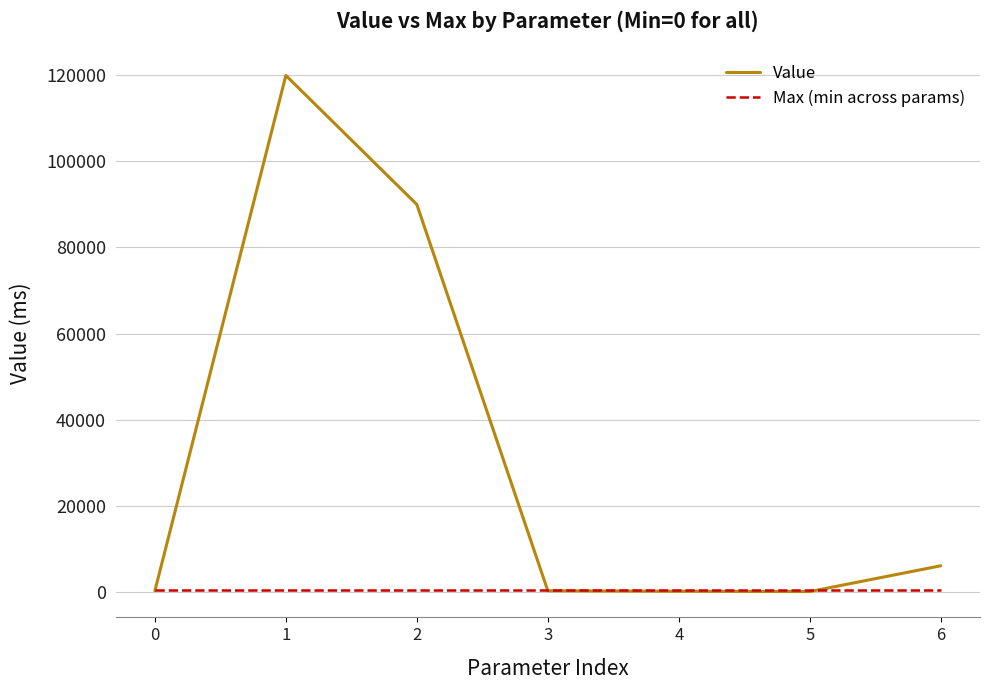

Is the value of Value at 1 greater than the value of Max (min across params) at 2?

Yes